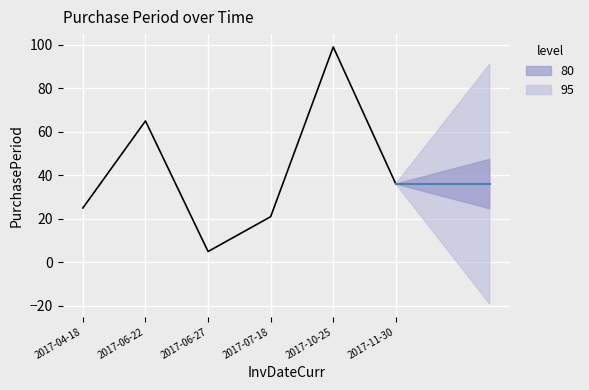

What is the sum of the values at 2017-10-25 and 2017-11-30?

135